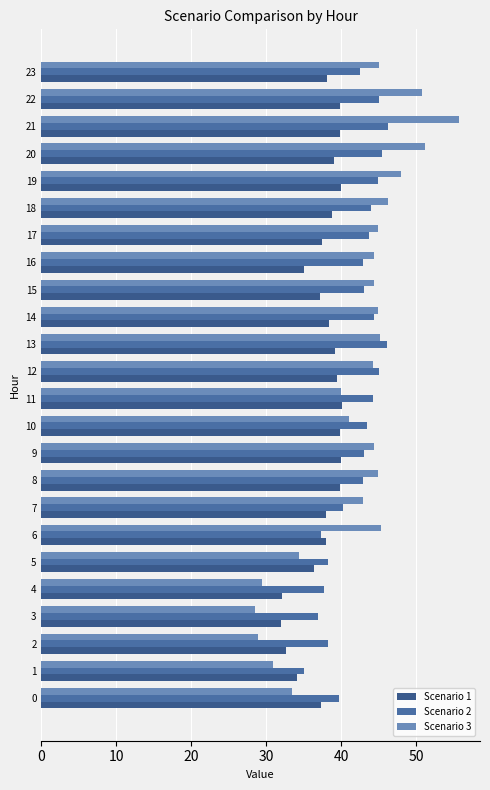

Rank the series at 18 from highest to lowest value.

Scenario 3, Scenario 2, Scenario 1